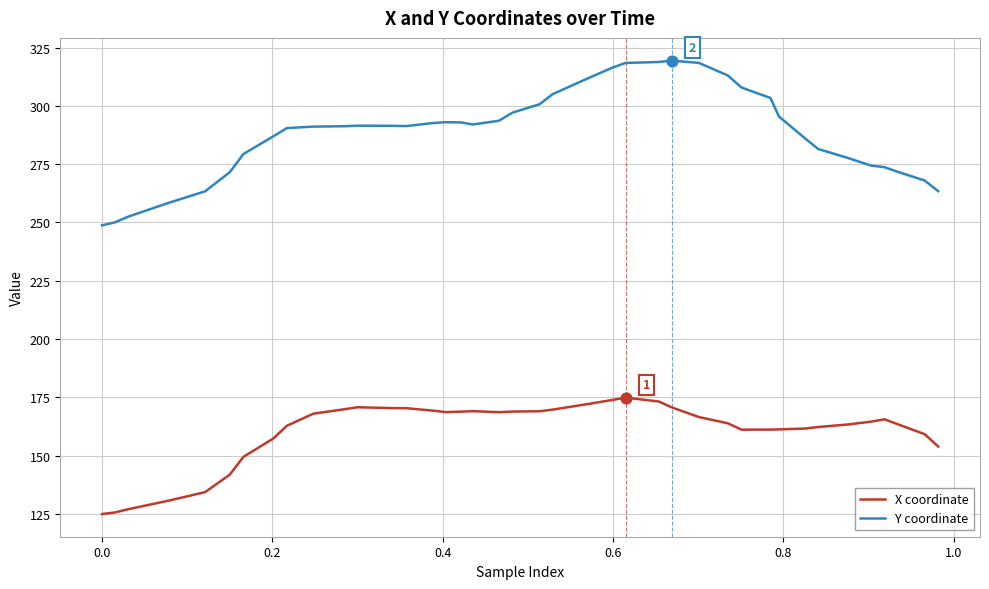

Which series has the widest spread of values?

Y coordinate